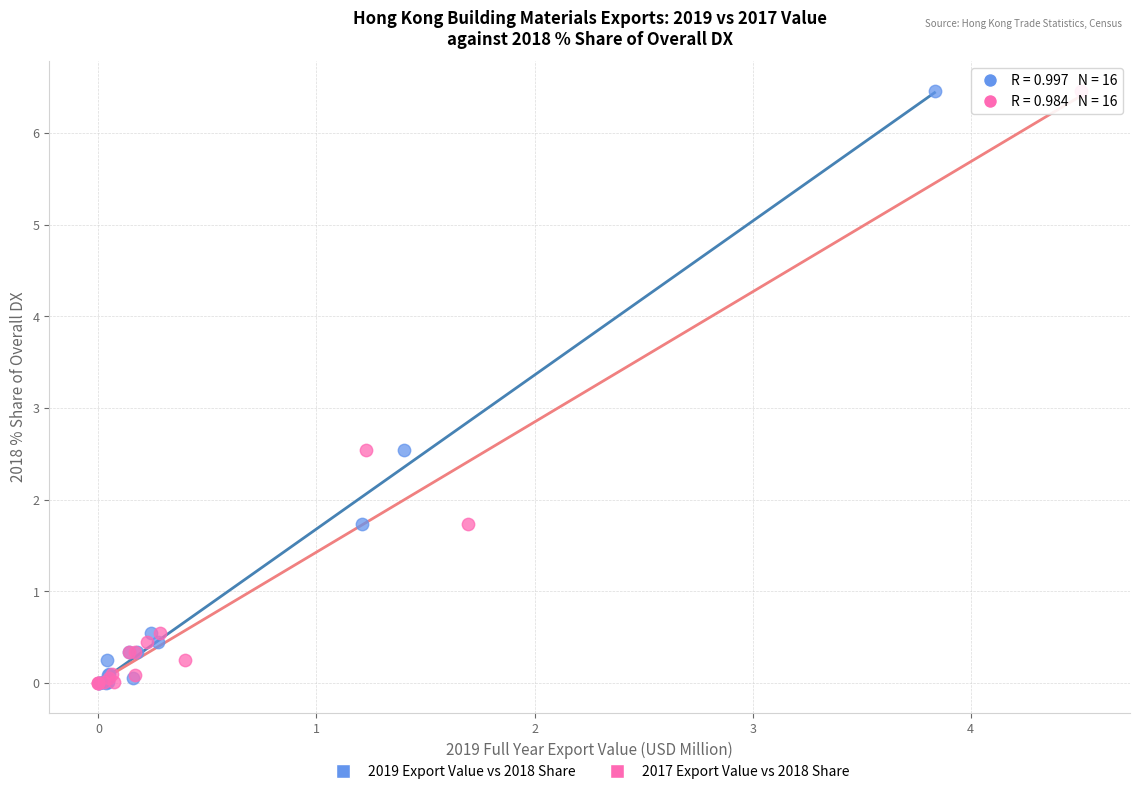

What are all the series names shown in the legend?

2019 Export Value vs 2018 Share, 2017 Export Value vs 2018 Share